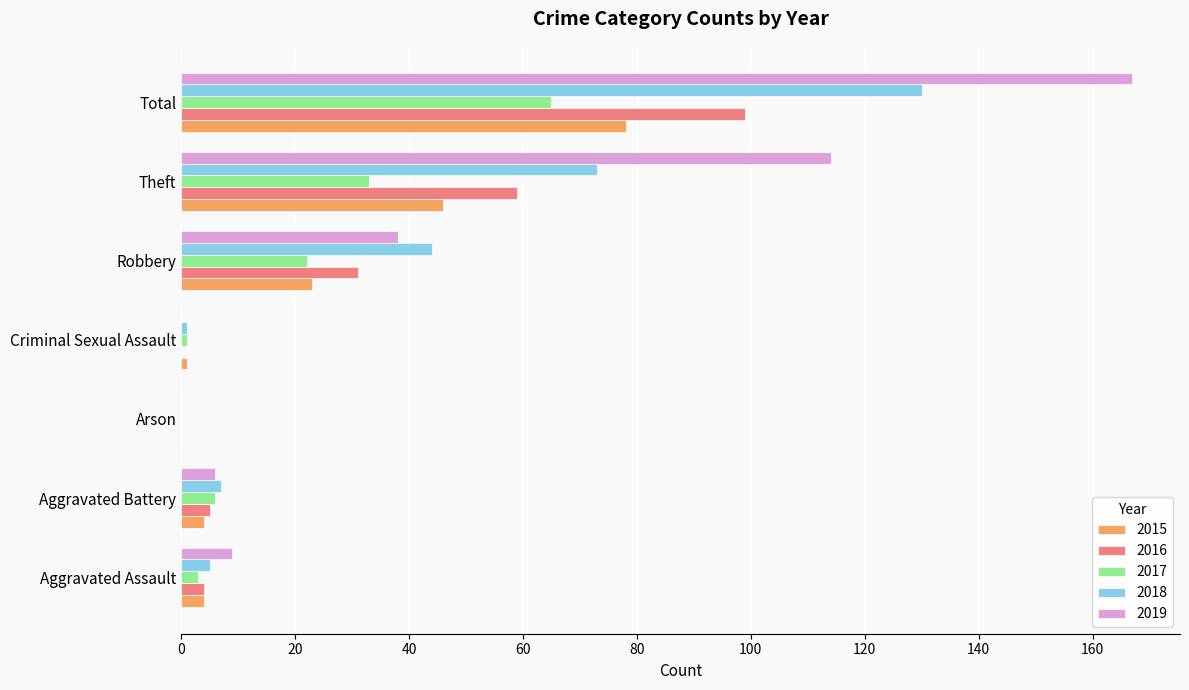

At which category does the chart reach its peak across all series?

Total